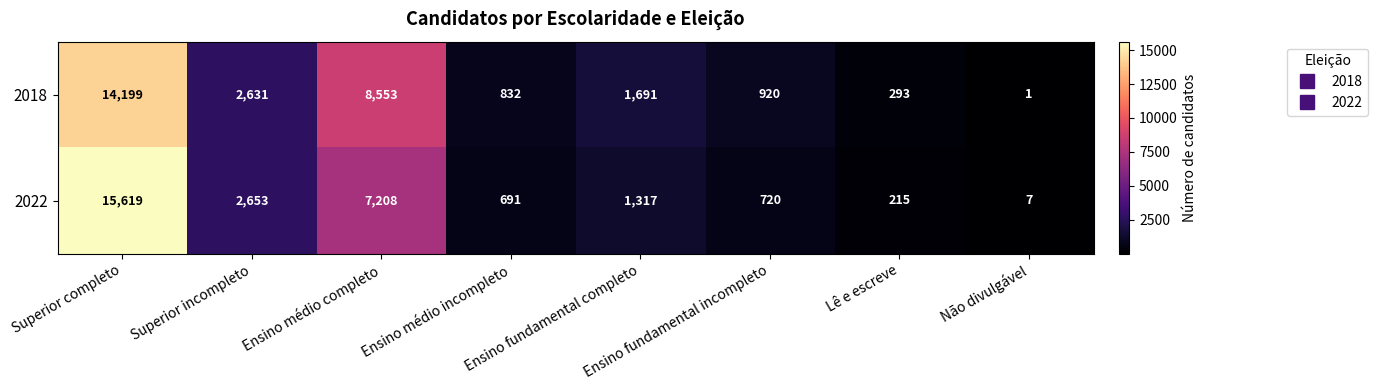

List the series in order of their peak value, lowest first.

2018, 2022